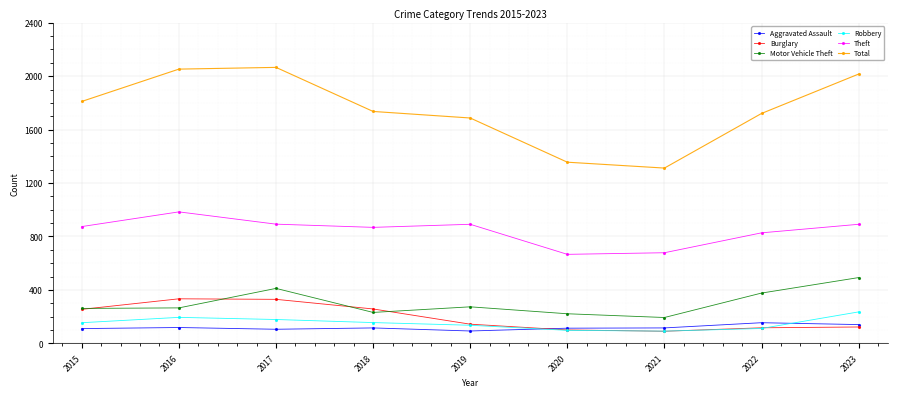

How many lines are shown in the chart?

6